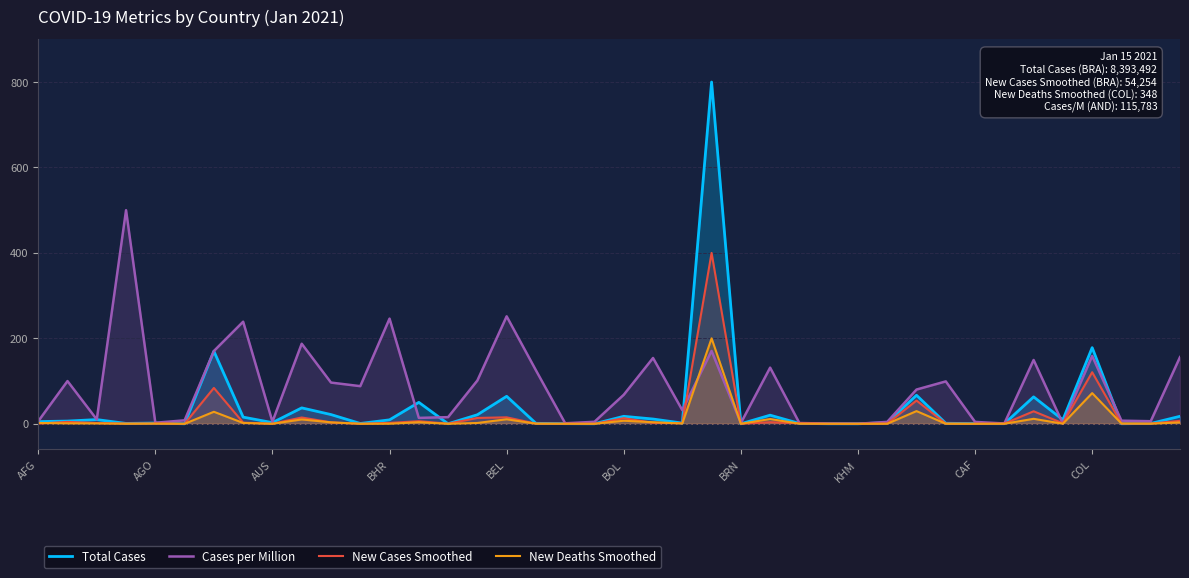

Which series has the largest range (max minus min)?

Total Cases